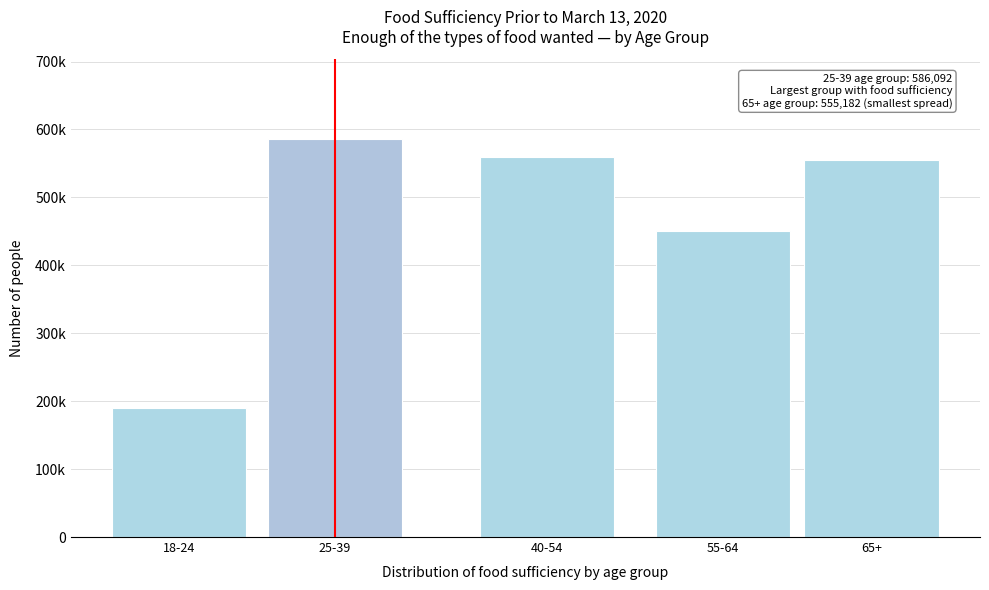

Are the bars horizontal?

No